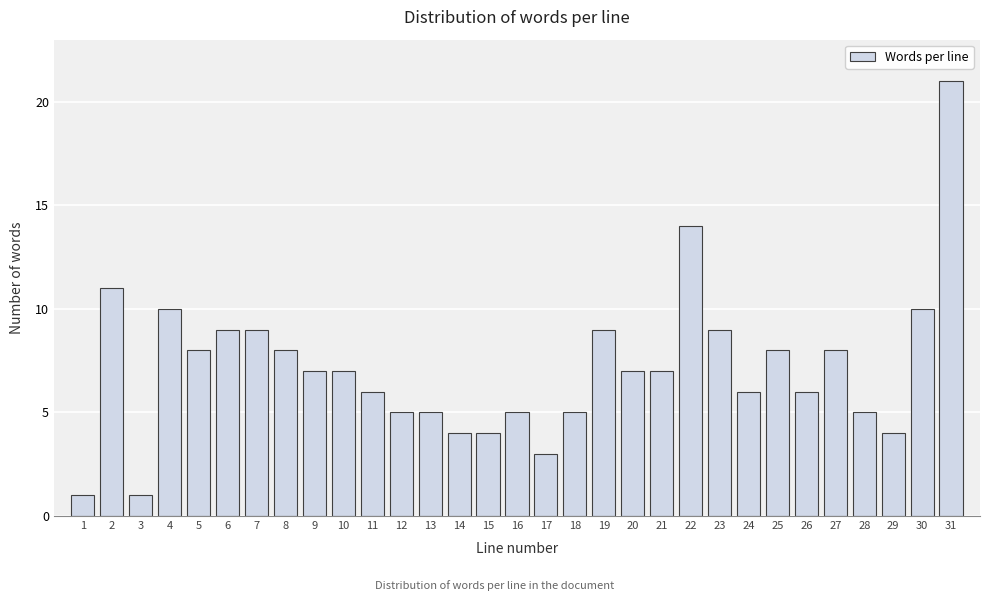

What is the average value?

7